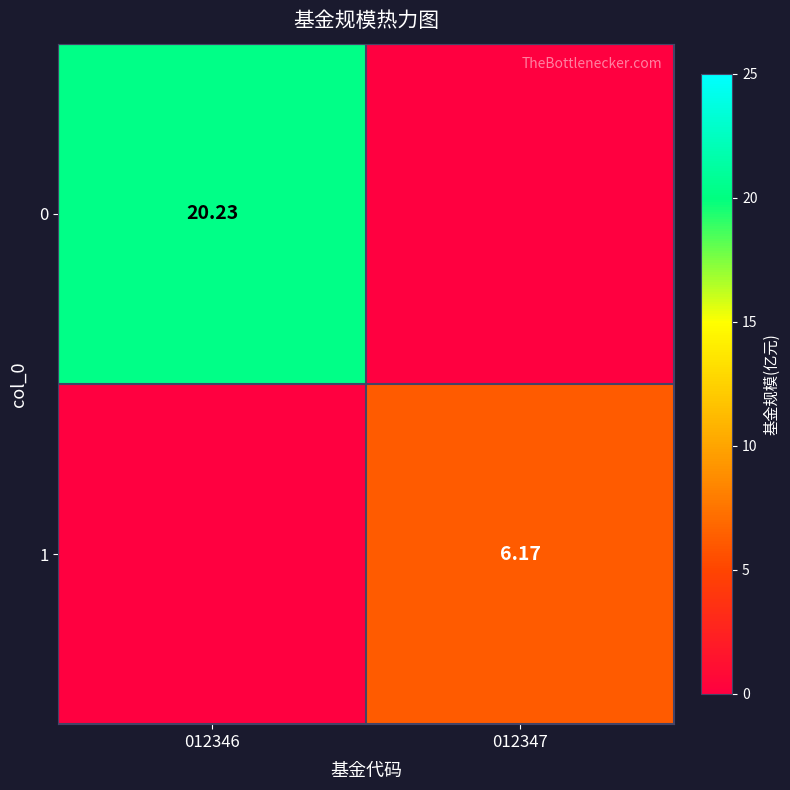

What is the average value of the 0 series?

10.1